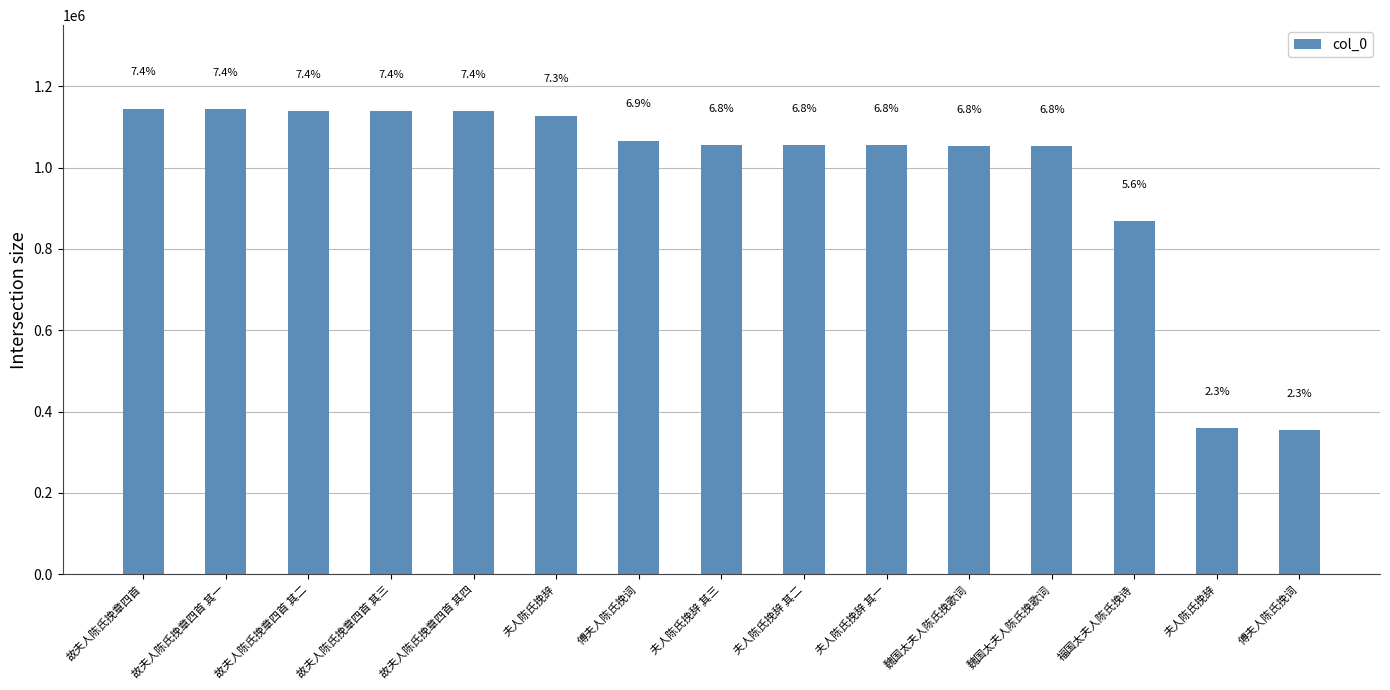

What is the smallest value displayed?

353731